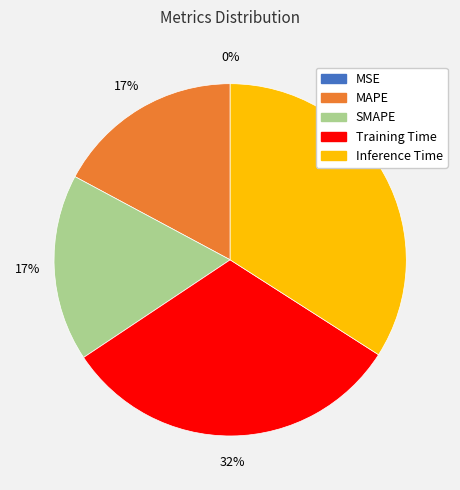

Between SMAPE and Training Time, which is larger?

Training Time